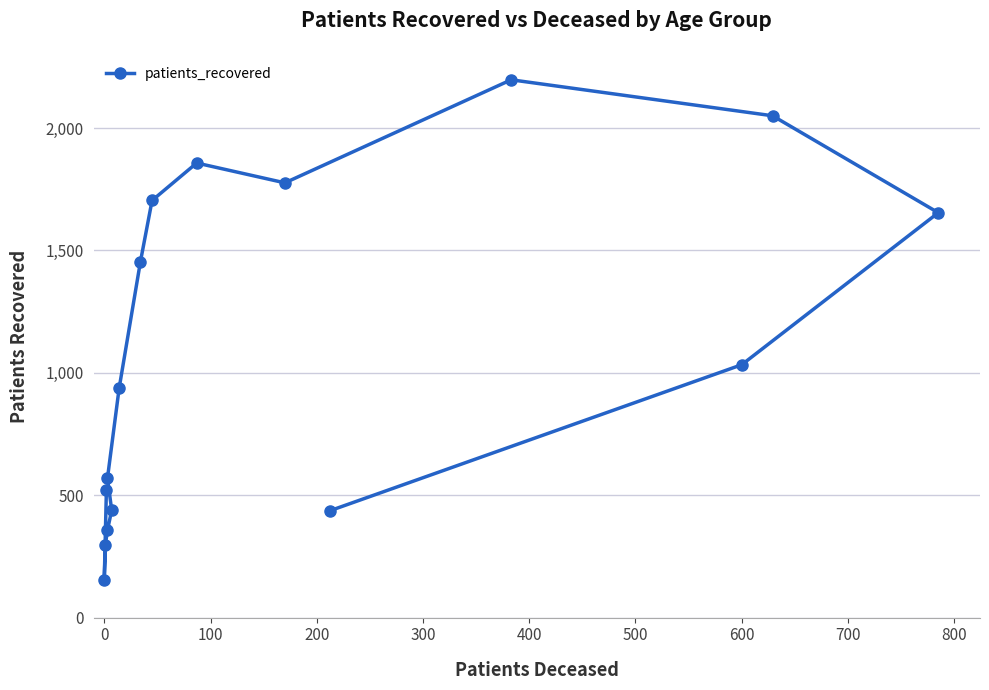

How many lines are shown in the chart?

1